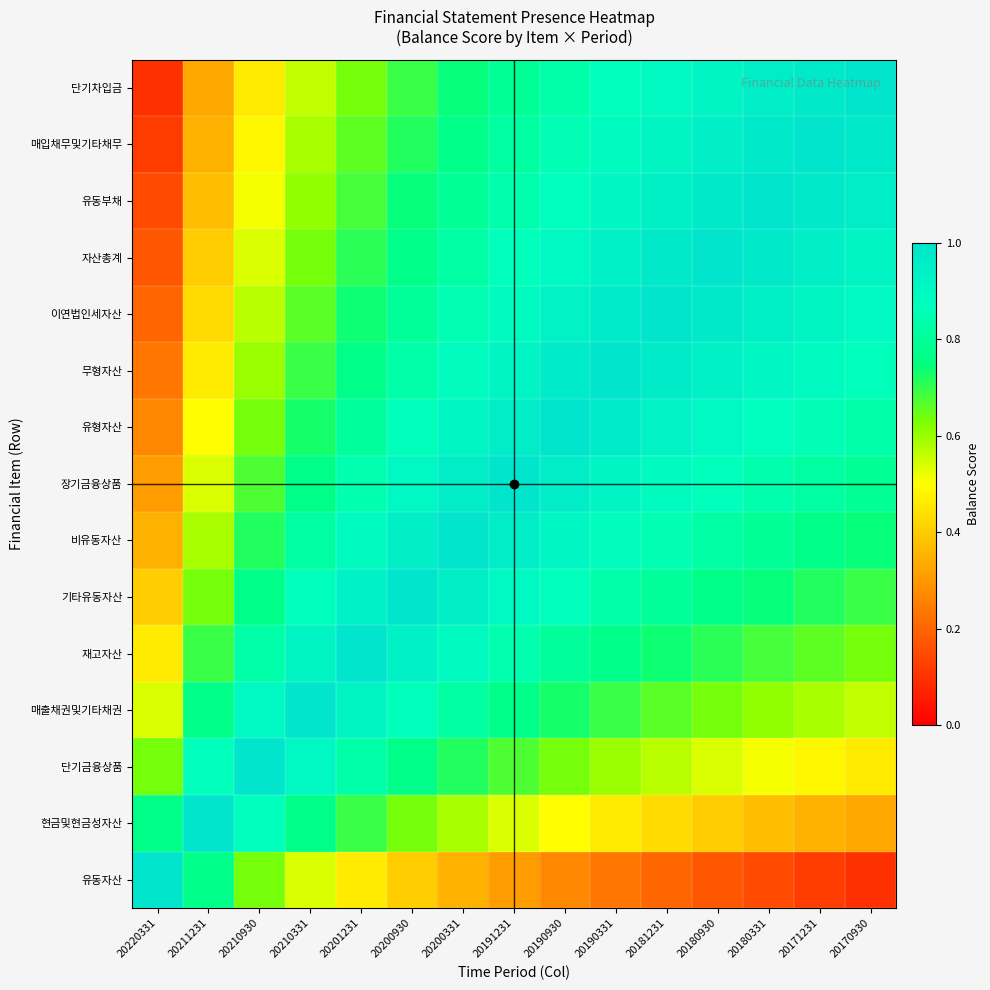

At which category is the sum across all series the highest?

20191231